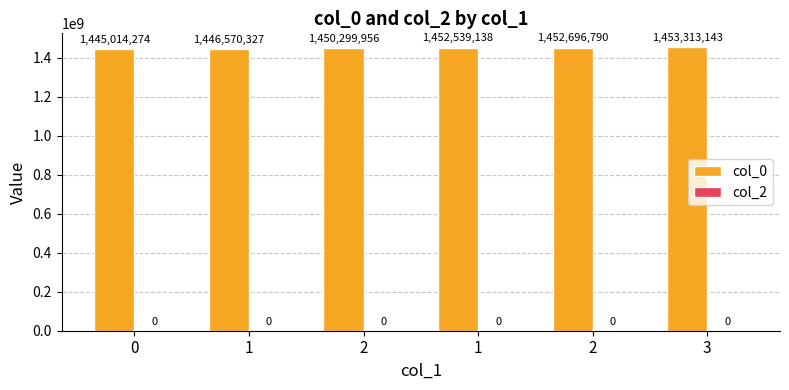

Are the bars horizontal?

No